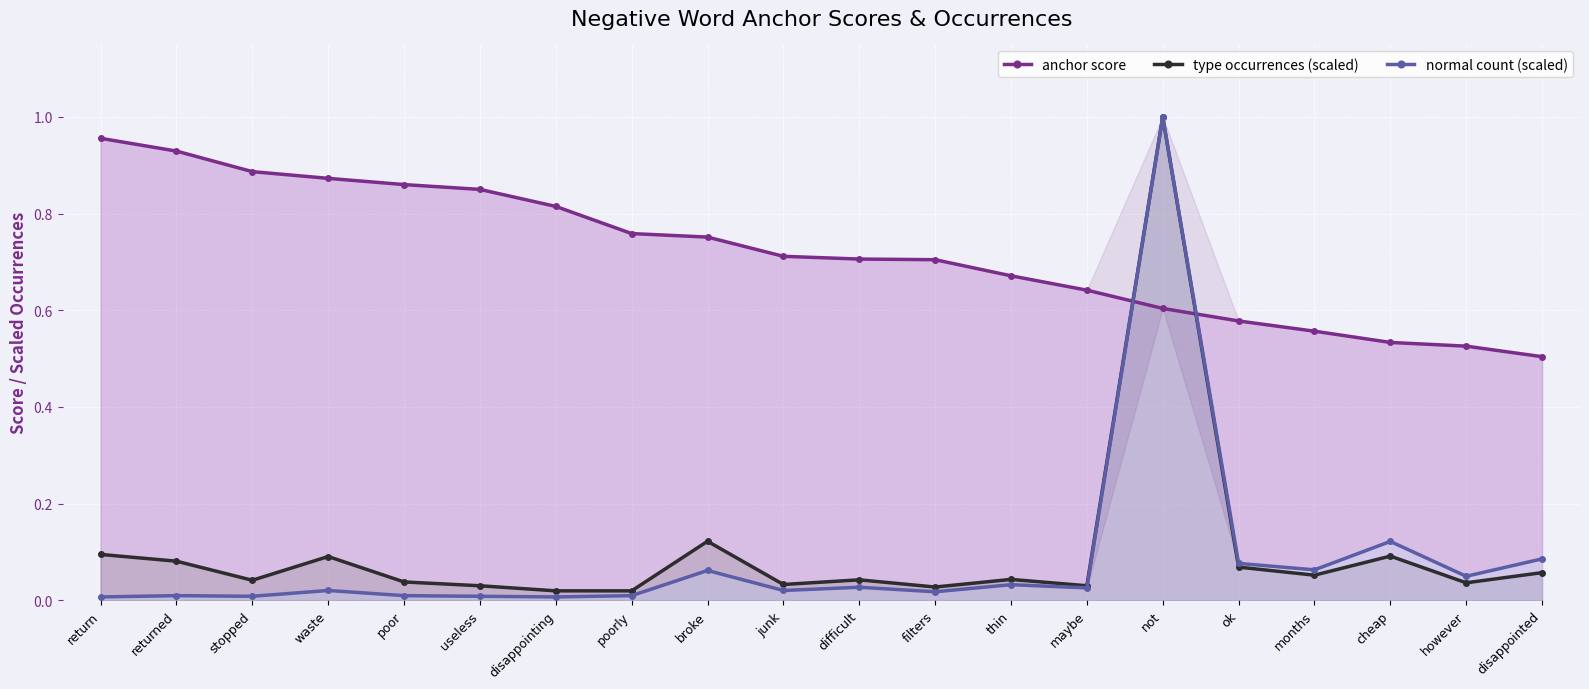

What position from the right is ok?

5